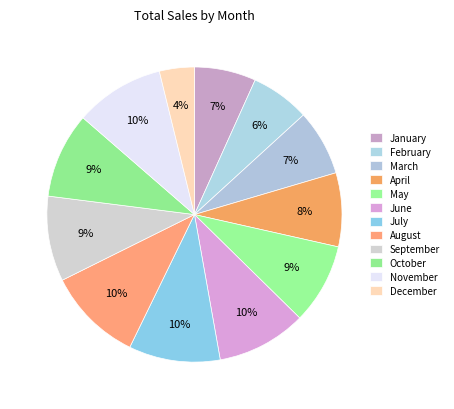

How many slices are in this pie chart?

12